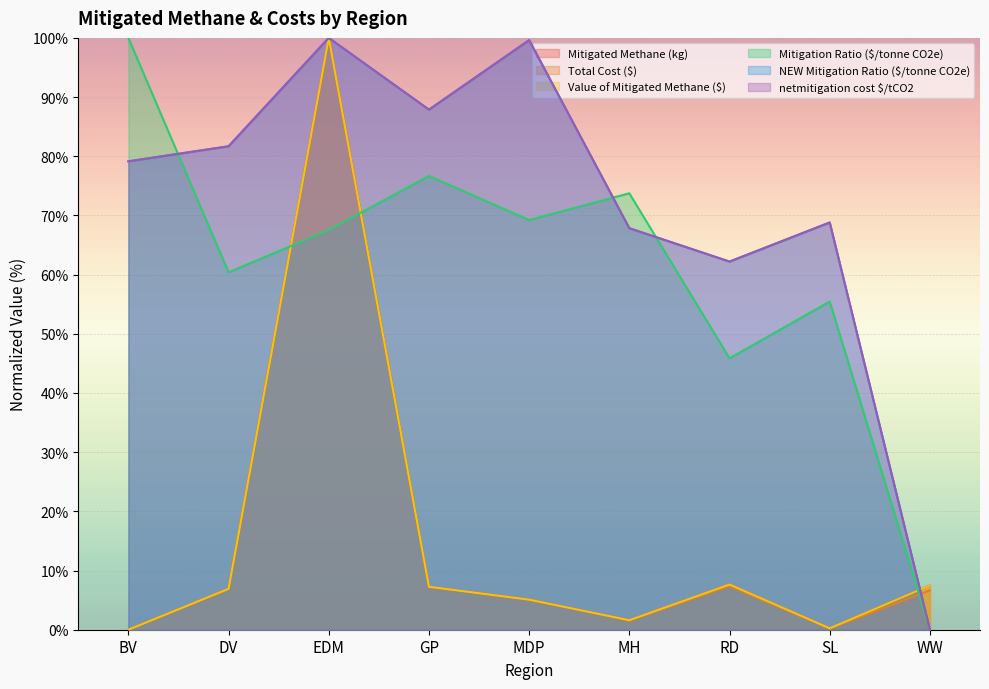

Is the value of Mitigation Ratio ($/tonne CO2e) at EDM greater than the value of netmitigation cost $/tCO2 at EDM?

No